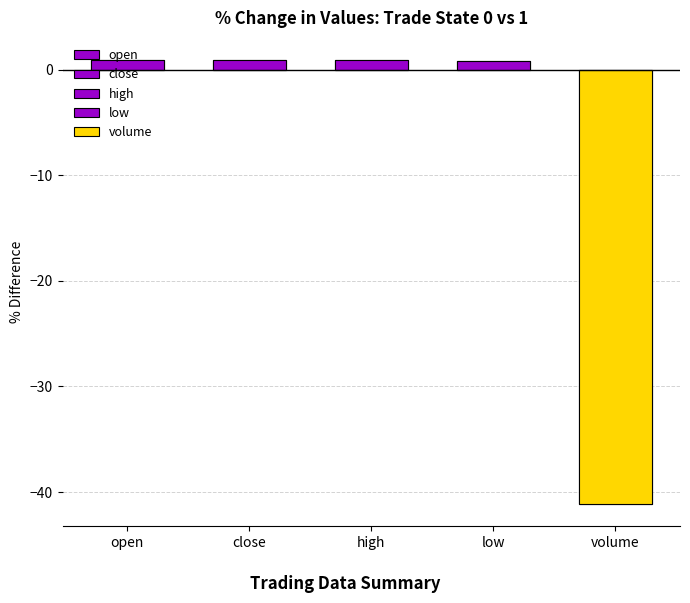

True or false: the data shows 0.9 at close.

True